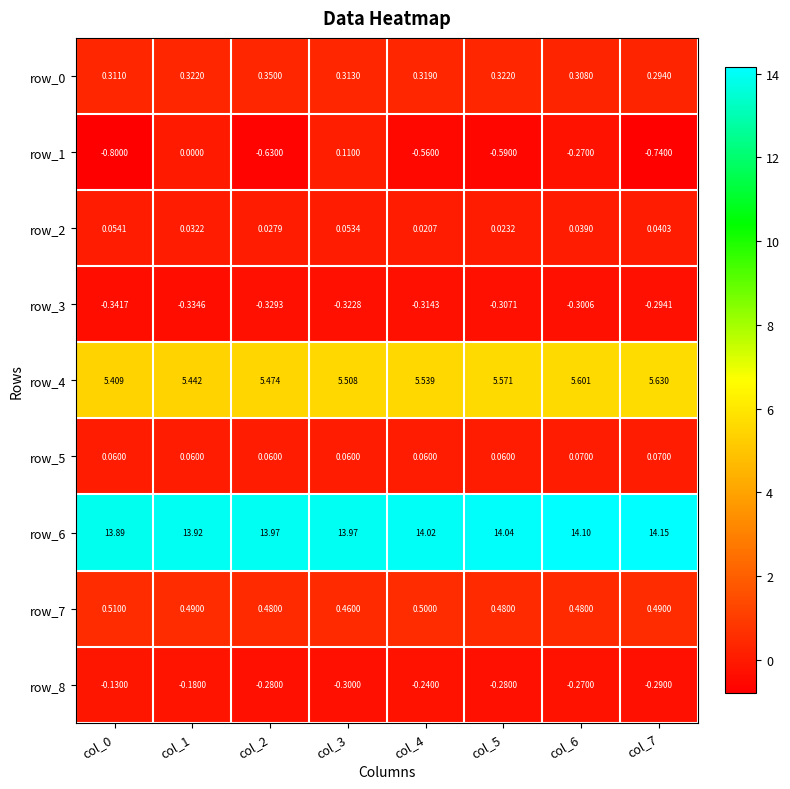

Rank the categories by row_6 value from highest to lowest.

col_7, col_6, col_5, col_4, col_2, col_3, col_1, col_0